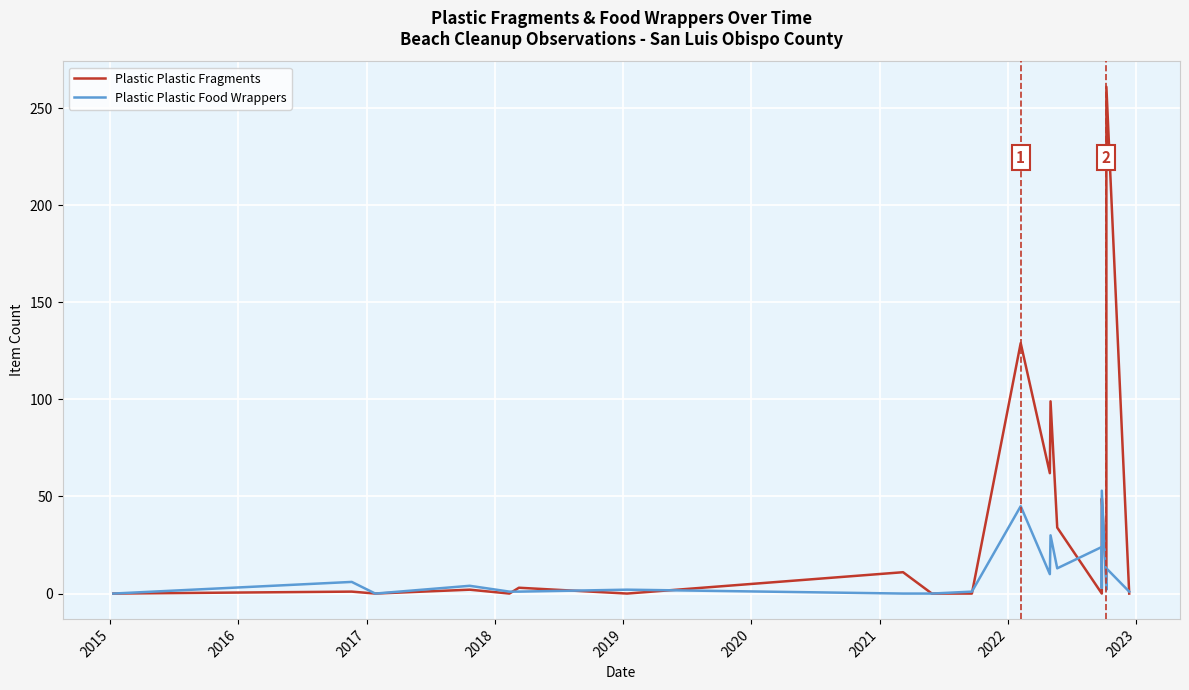

True or false: Plastic Plastic Food Wrappers and Plastic Plastic Fragments intersect in this chart.

True